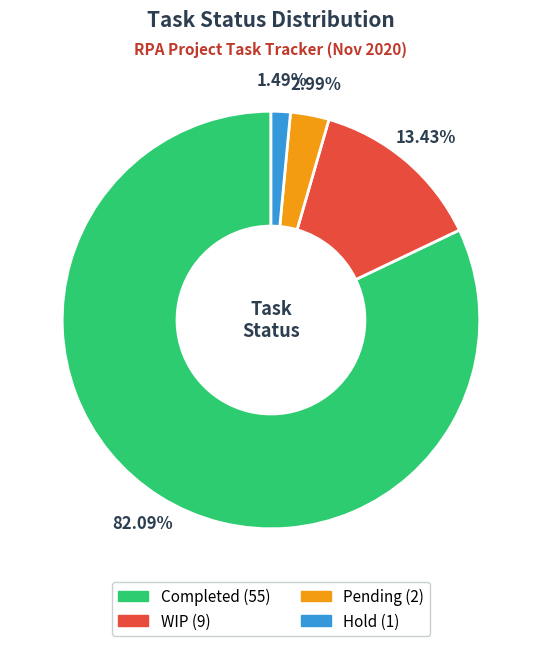

Which slice is the largest?

Completed